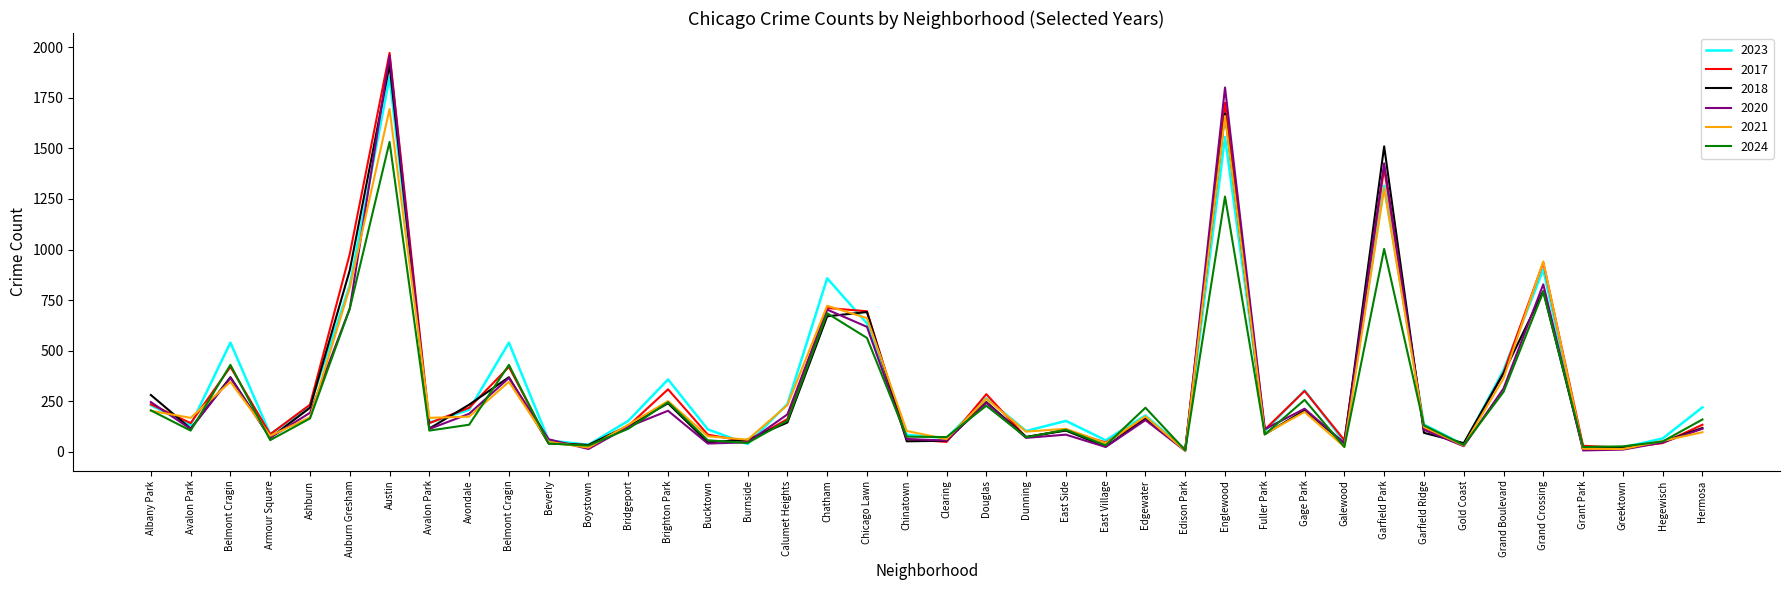

Reading left to right, what are all the values shown in this chart?

2023: 231	132	540	87	228	824	1853	144	208	540	56	35	153	358	111	39	236	858	635	84	68	265	103	153	57	180	10	1556	102	304	49	1316	135	35	404	901	16	22	66	220
2017: 235	142	420	87	233	978	1972	142	218	420	46	33	128	309	85	50	162	711	695	63	49	285	72	108	46	166	12	1726	110	301	58	1401	119	31	392	936	30	20	43	134
2018: 281	115	369	69	218	898	1912	115	233	369	41	34	129	240	47	60	145	670	691	52	55	246	74	105	26	164	9	1672	87	205	42	1510	94	43	388	794	15	24	49	118
2020: 246	113	365	70	193	708	1959	113	188	365	62	14	124	203	41	47	185	703	618	63	56	242	69	85	24	157	5	1801	112	213	43	1426	109	28	313	828	7	11	46	114
2021: 203	168	346	79	171	811	1695	168	174	346	49	21	134	251	77	60	231	722	661	103	63	262	100	114	43	175	6	1660	89	197	25	1303	123	31	363	941	15	14	54	97
2024: 205	105	430	58	165	708	1532	105	134	430	41	31	114	245	57	44	154	685	563	75	73	228	72	109	32	218	8	1262	86	257	24	1003	131	34	296	791	24	27	51	160